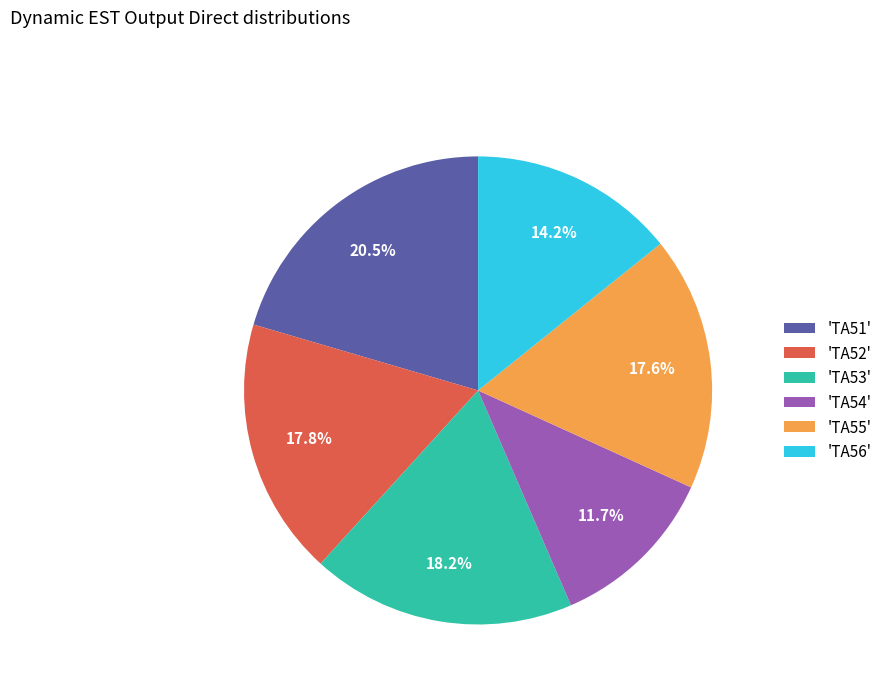

What is the smallest slice in the pie chart?

'TA54'